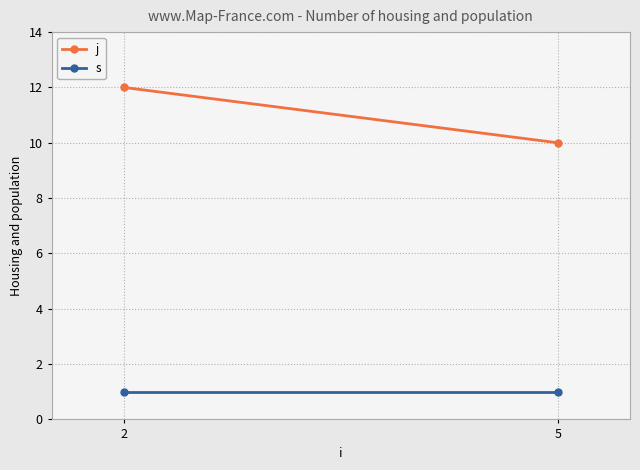

How many lines are shown in the chart?

2